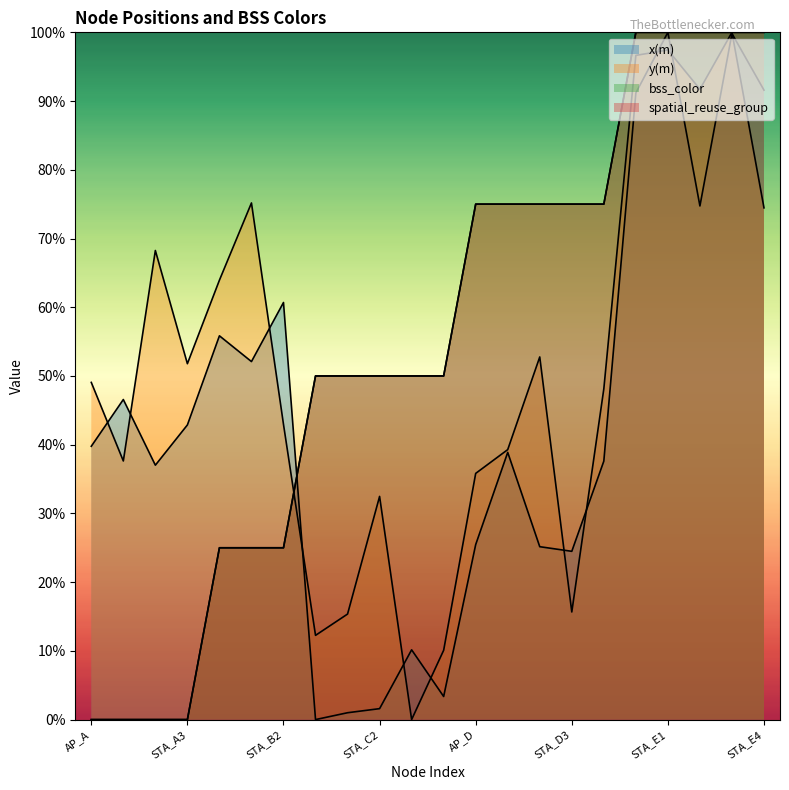

How many values in the y(m) series are below 49?

11